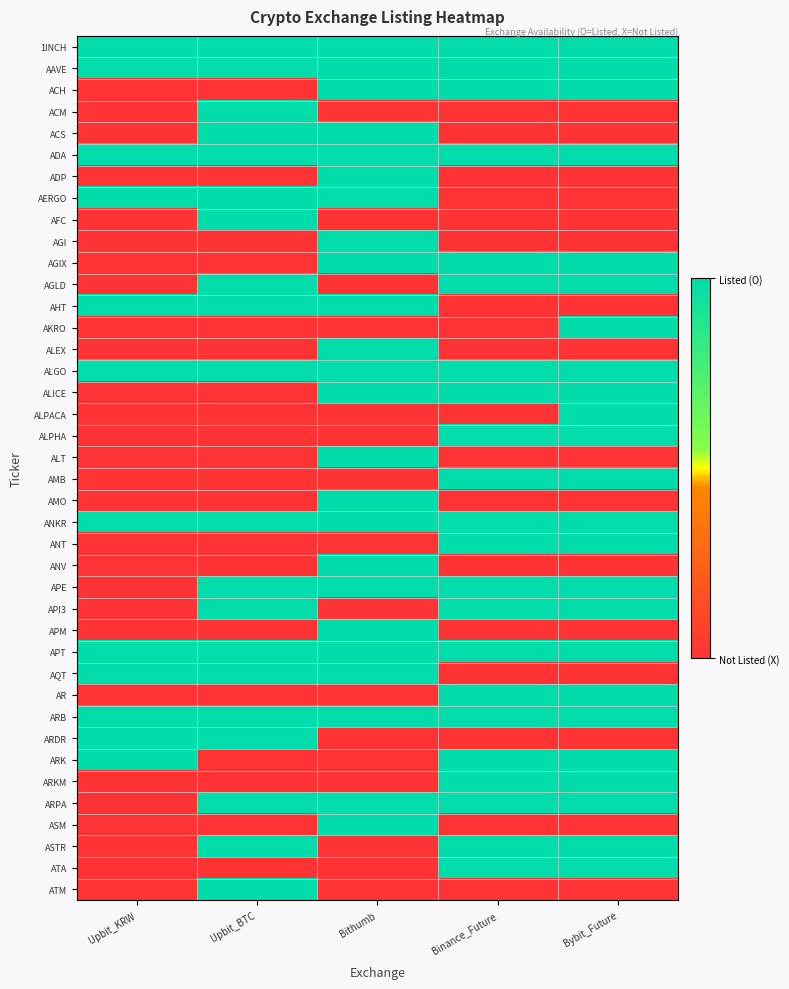

Between Upbit_KRW and Bithumb, which is larger?

Upbit_KRW